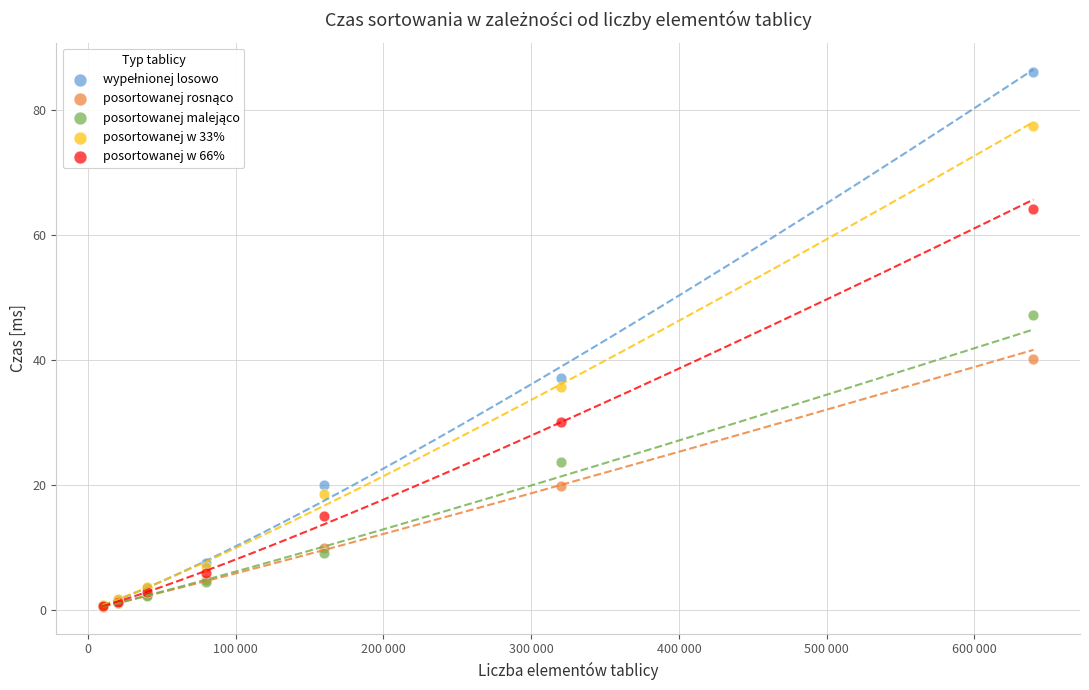

In the posortowanej w 66% series, what Y value is closest to 32?

30.1